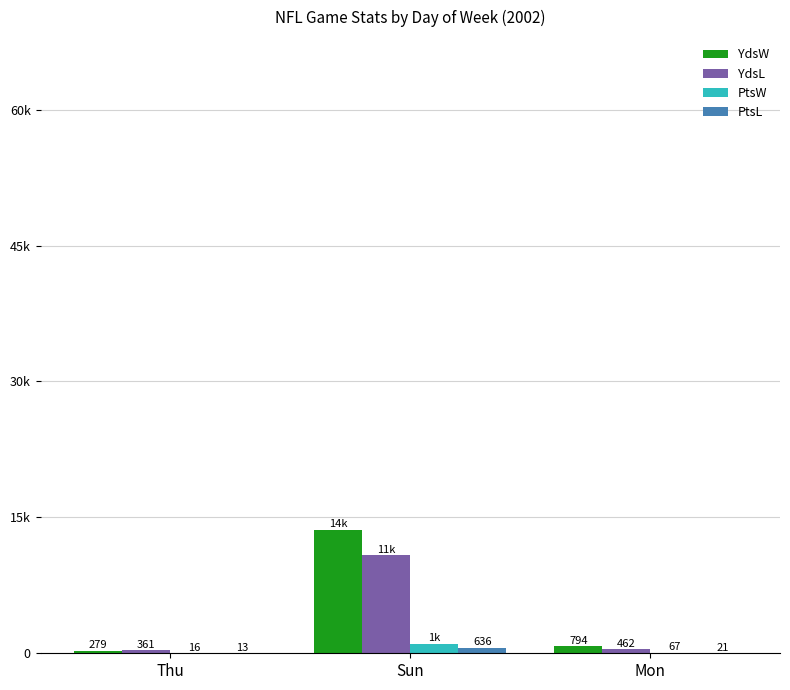

Are the bars grouped side by side (vs. stacked)?

Yes